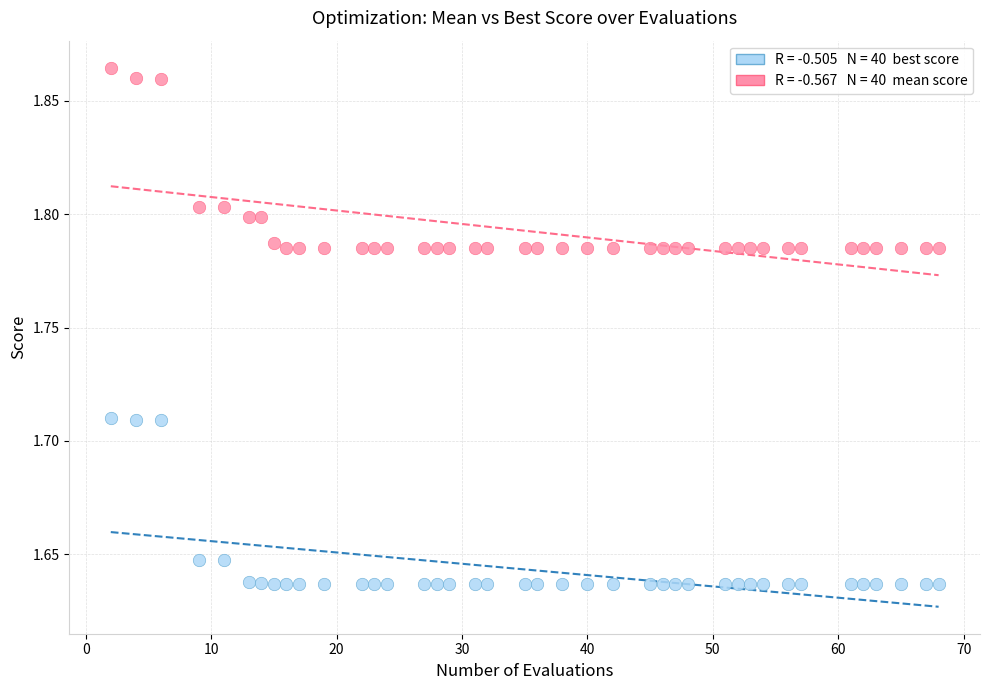

Across all data points, what is the range of X values (max minus min)?

66.0